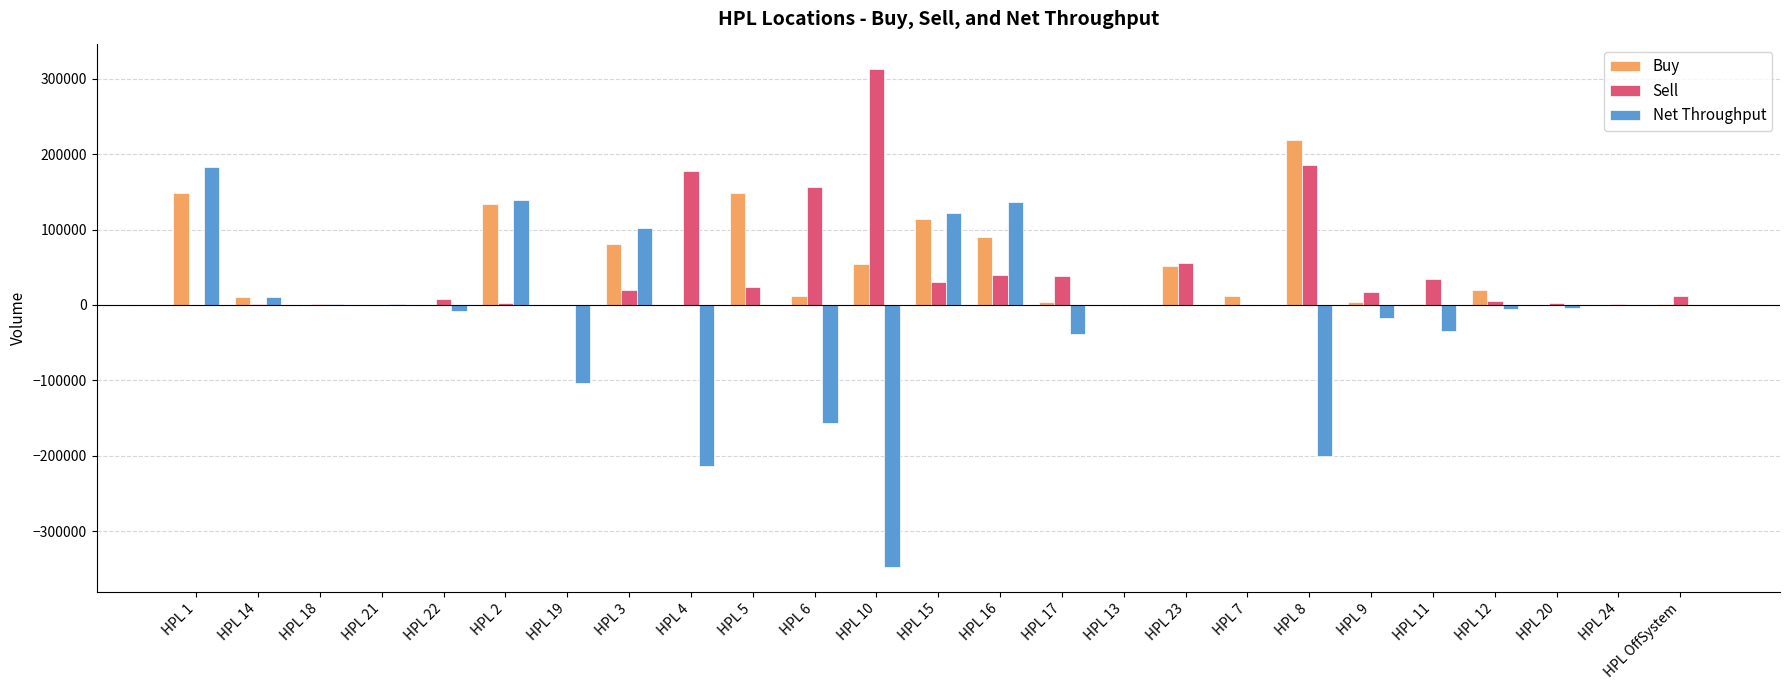

What is the sum of all Buy values?

1106223